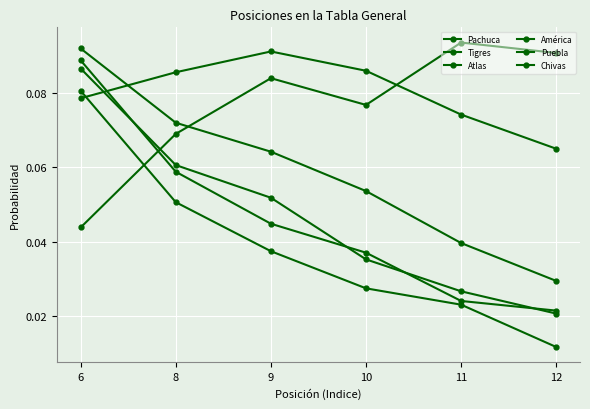

What is the sum of all Puebla values?

0.5